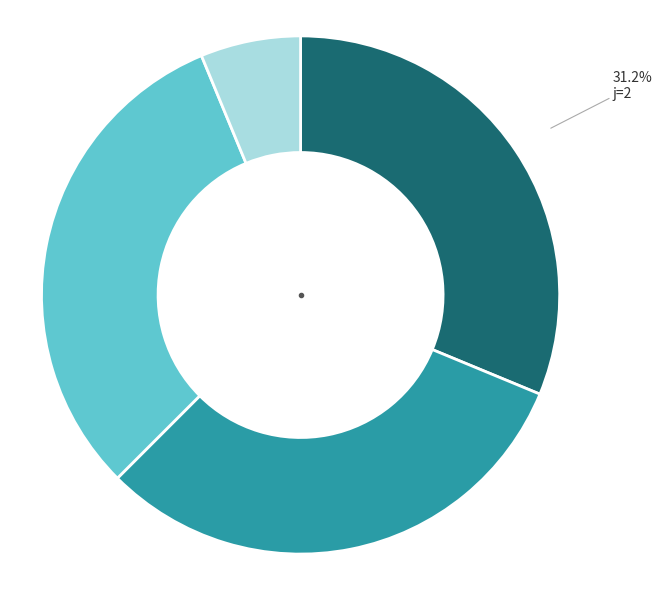

What is the smallest slice in the pie chart?

j=7